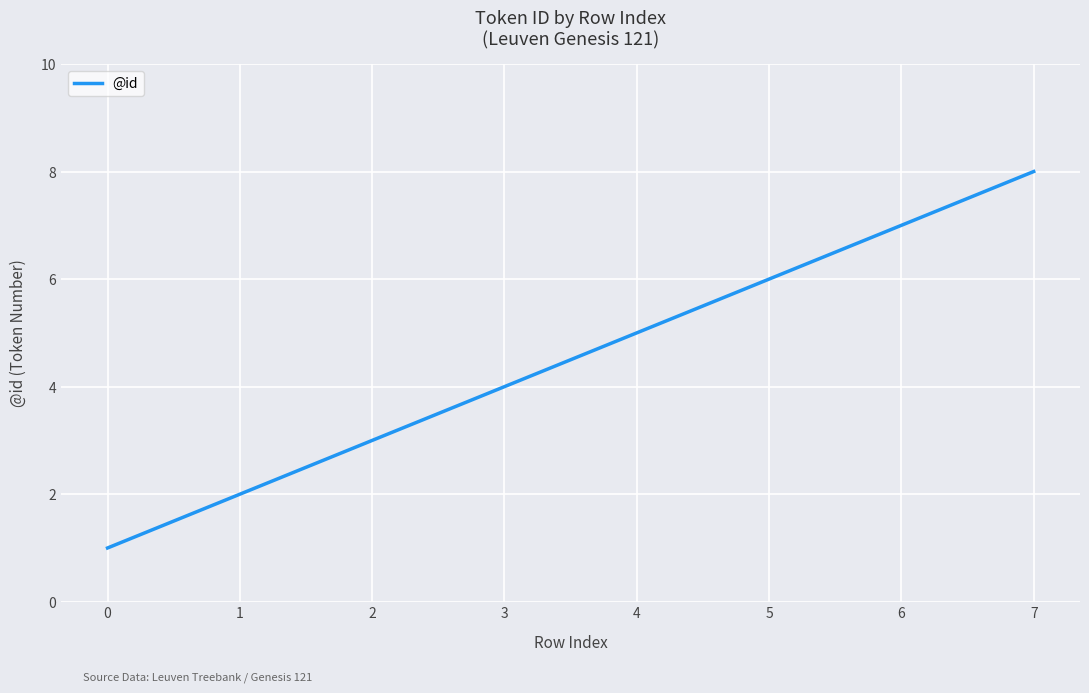

Reading left to right, transcribe all the data shown in this chart.

1	2	3	4	5	6	7	8